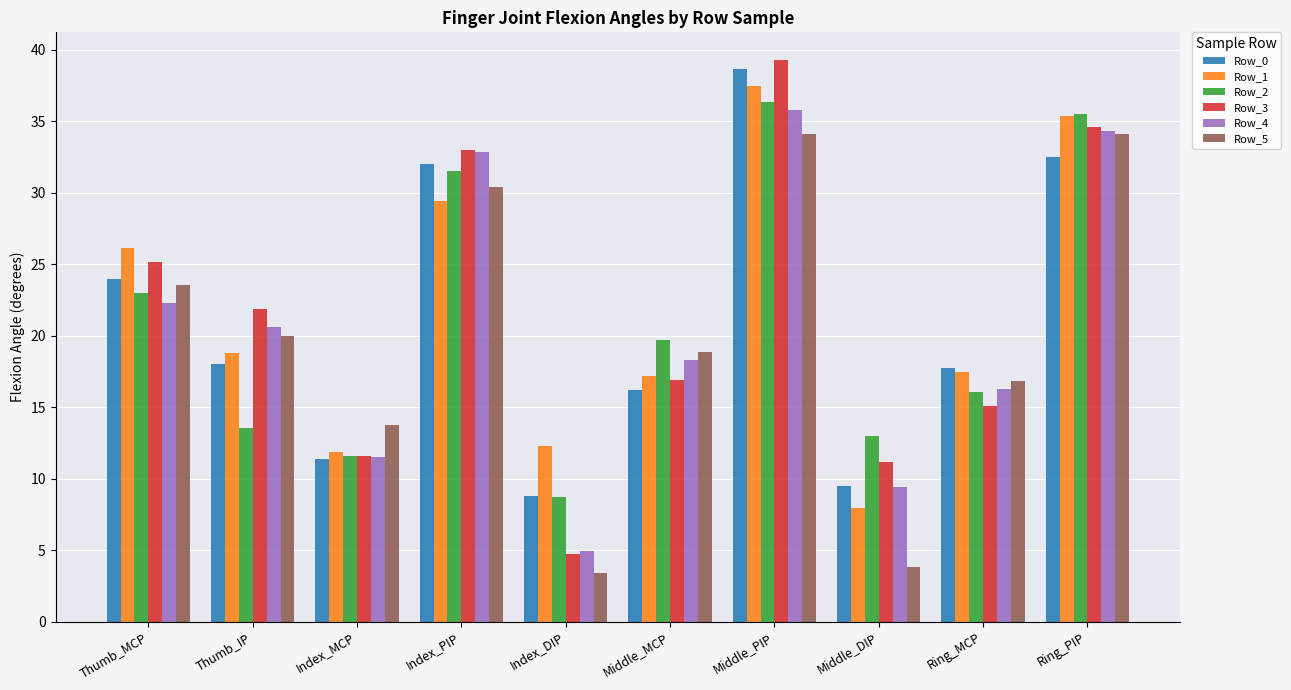

Between Thumb_MCP and Ring_PIP, which series saw the biggest shift?

Row_2